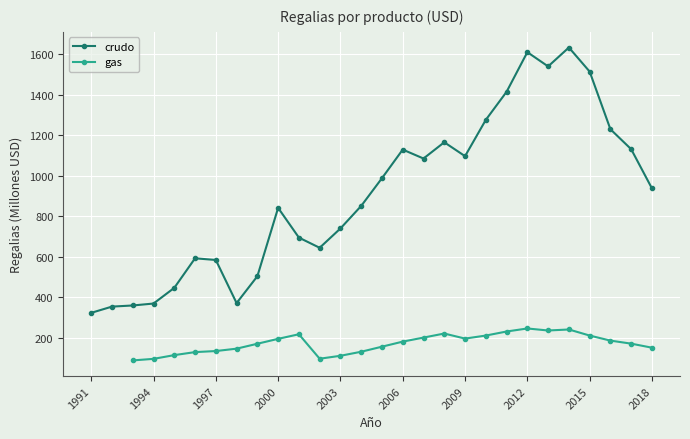

Where is the first local maximum?

1996